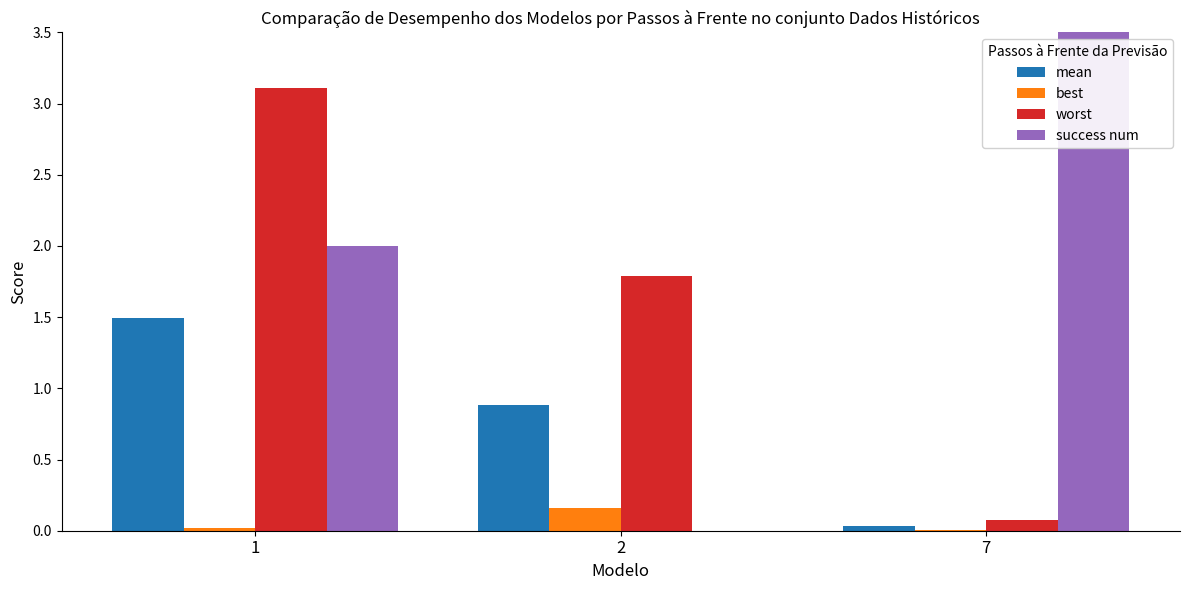

Reading left to right, list all the values displayed in this chart.

mean: 1.5	0.9	0.0
best: 0.0	0.2	0.0
worst: 3.1	1.8	0.1
success num: 2.0	0.0	4.0